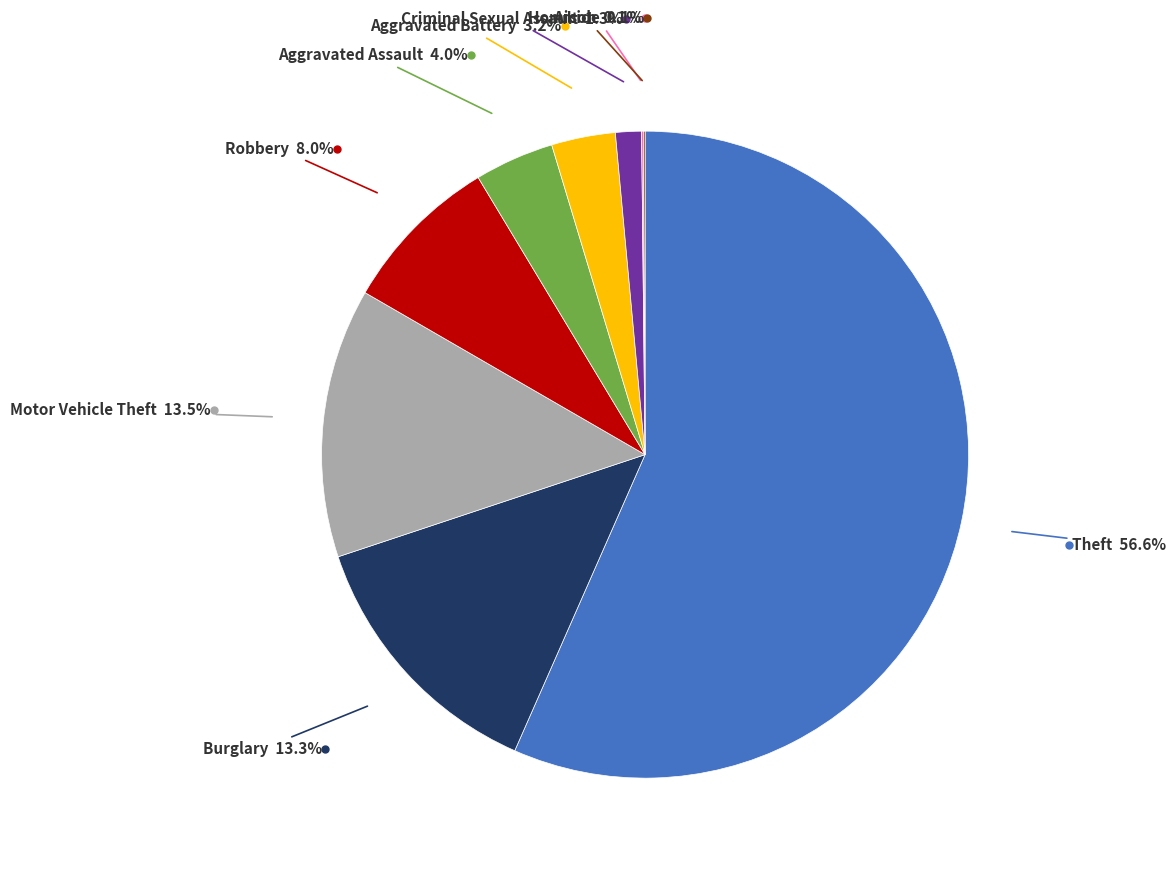

Is there any slice that represents more than half of the pie?

Yes